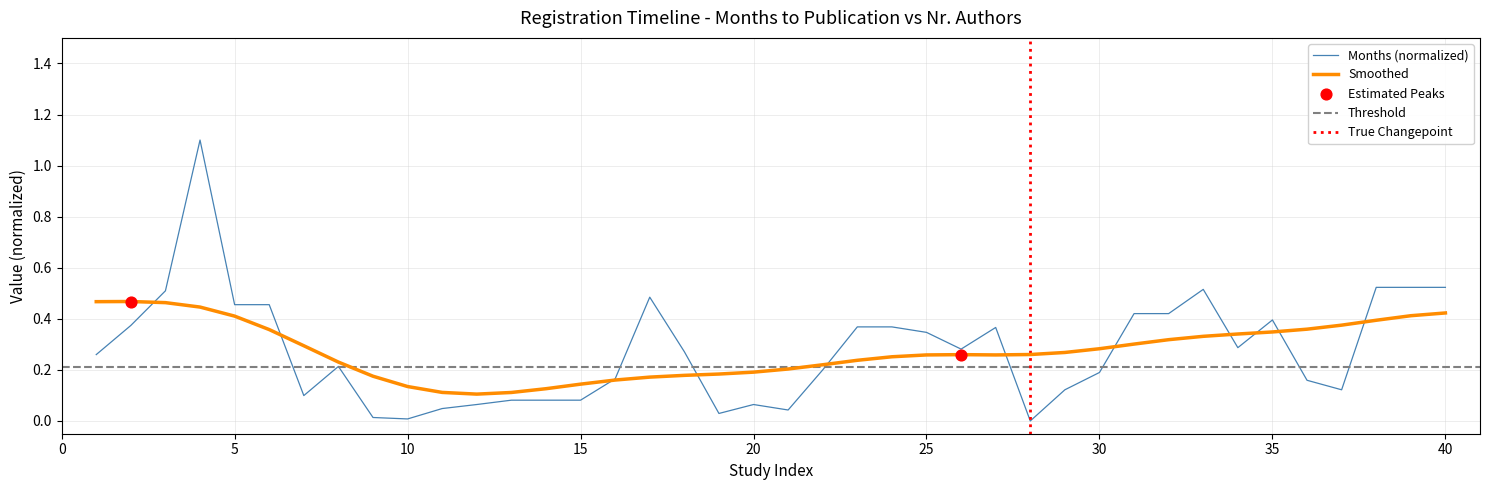

Between 15 and 2, which is larger?

2